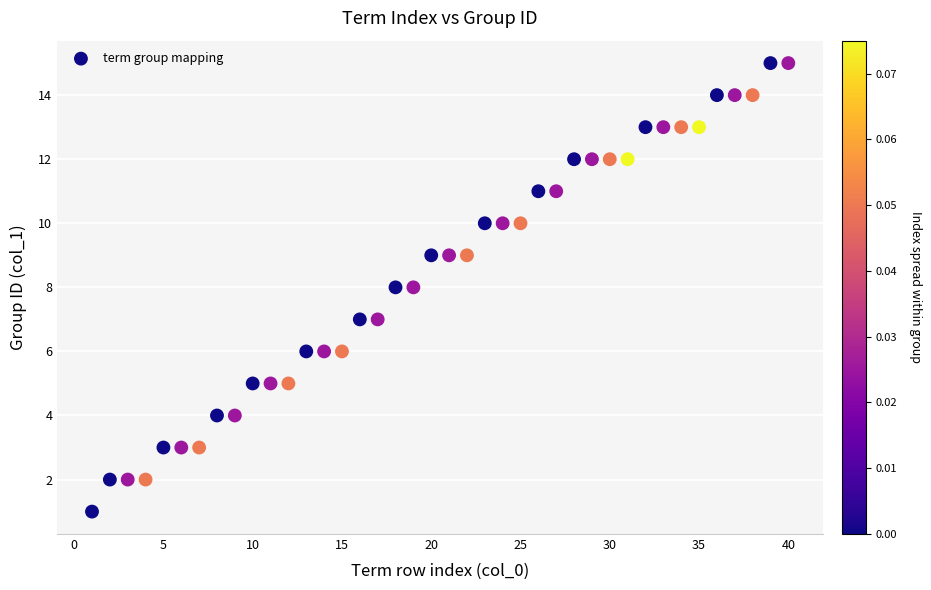

What is the range of X values (max minus min)?

39